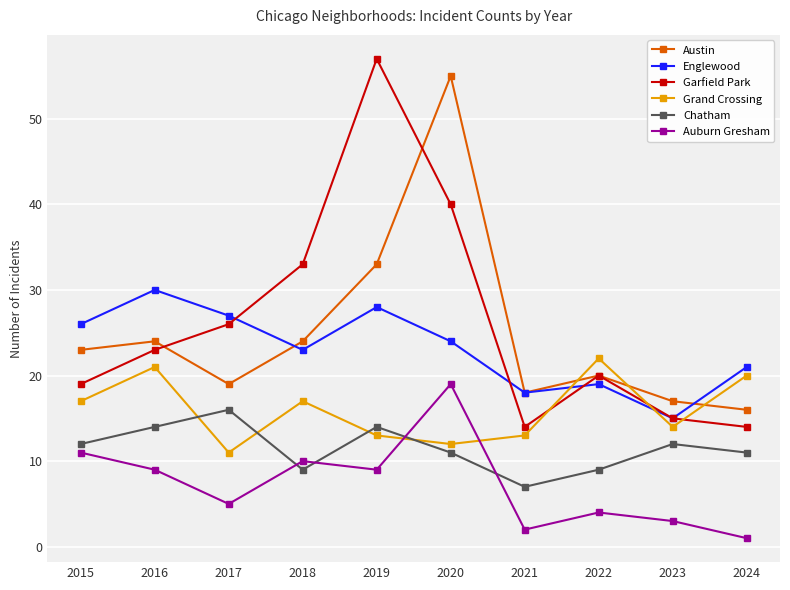

What is the difference between the Chatham values at 2023 and 2017?

4